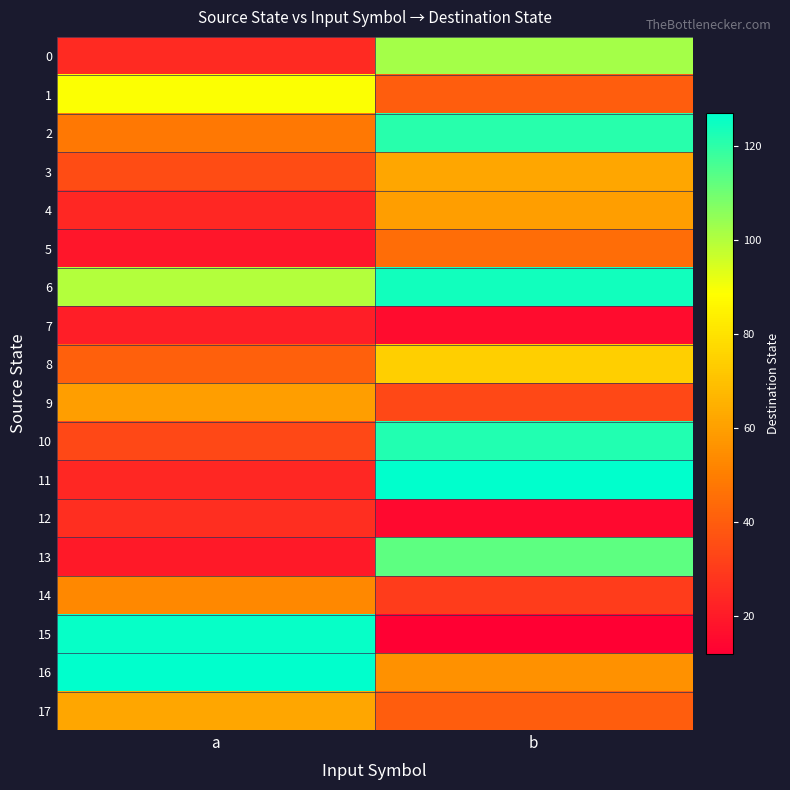

What is the total value across all series at a?

934